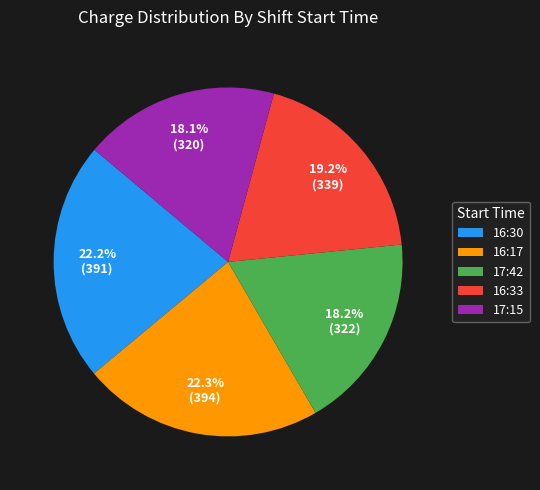

To the nearest percent, what is the combined percentage of 17:42 and 16:33?

37%